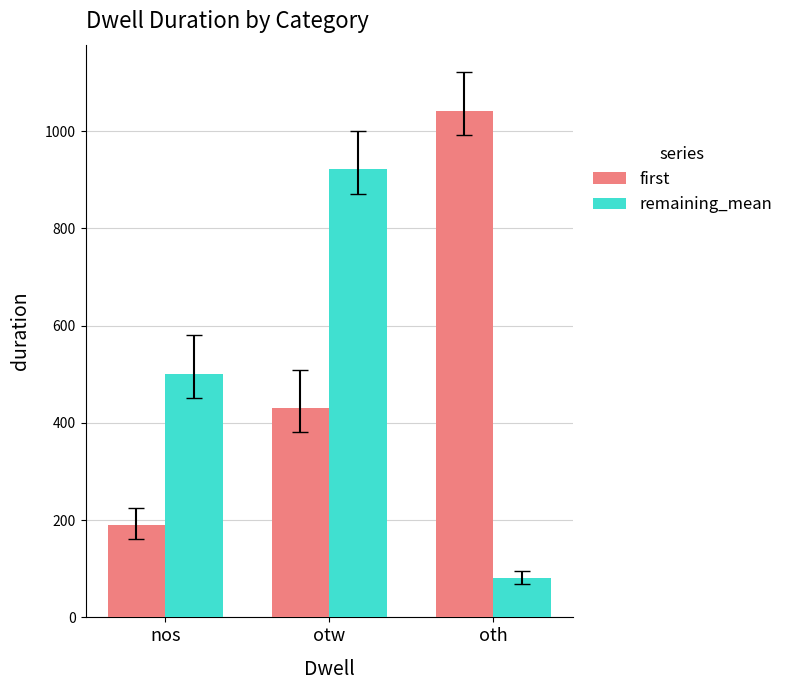

Reading left to right, what are all the values shown in this chart?

first: 190.0	431.0	1042.0
remaining_mean: 501.0	921.5	80.0